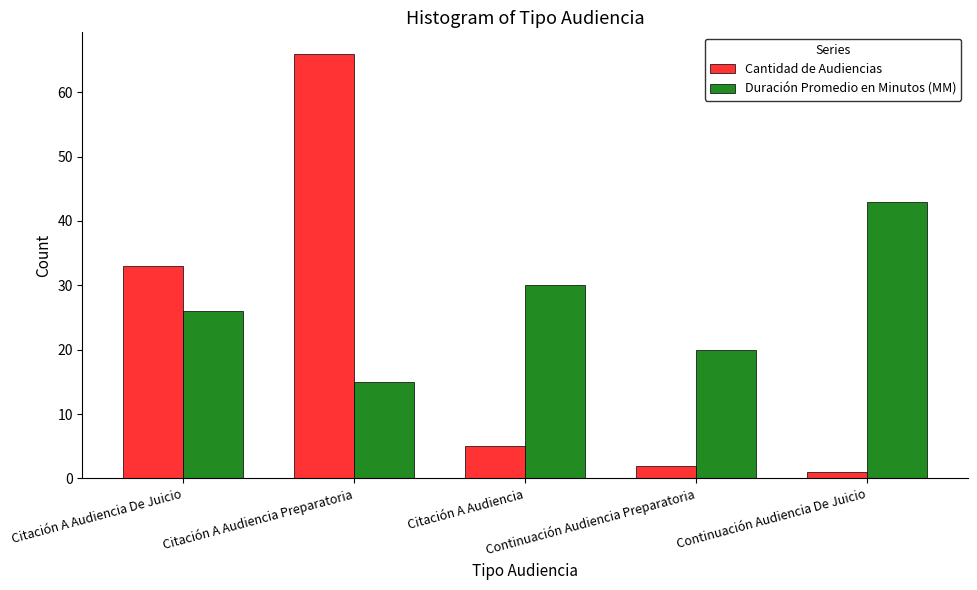

What is the label of the 3rd bar from the right?

Citación A Audiencia